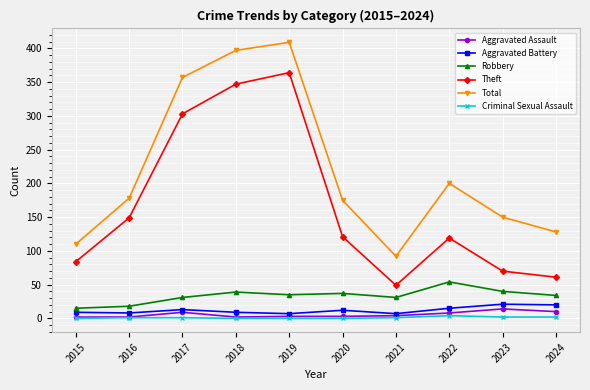

What is the value of the Criminal Sexual Assault point at the 3rd from the left?

1